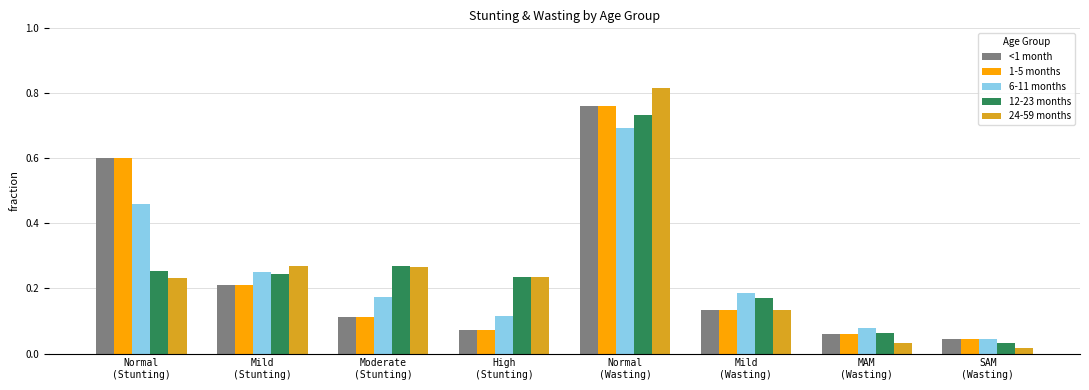

Is the value of 1-5 months at Mild
(Stunting) greater than the value of 12-23 months at Normal
(Stunting)?

No